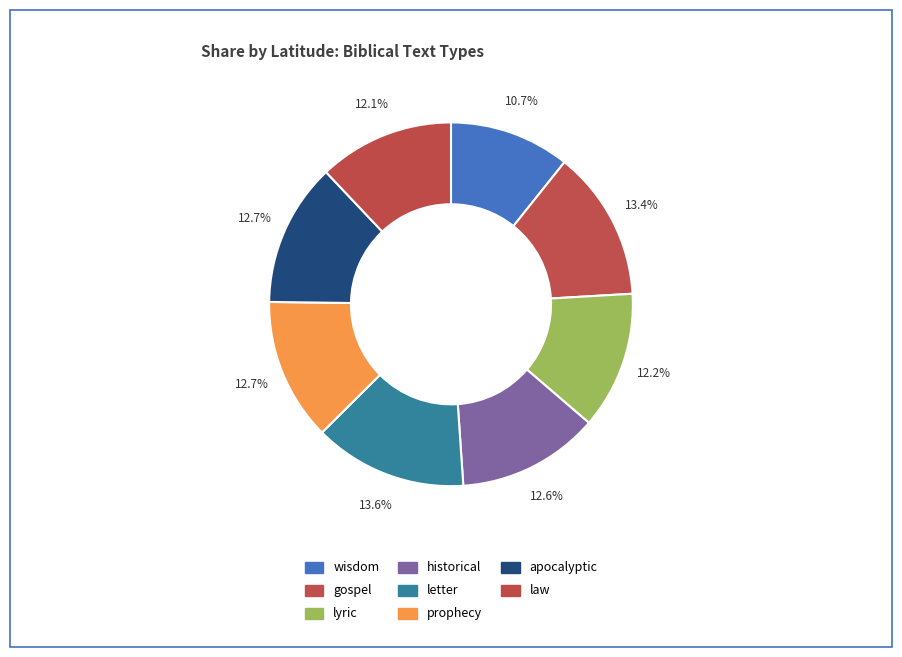

How many slices are in this pie chart?

8